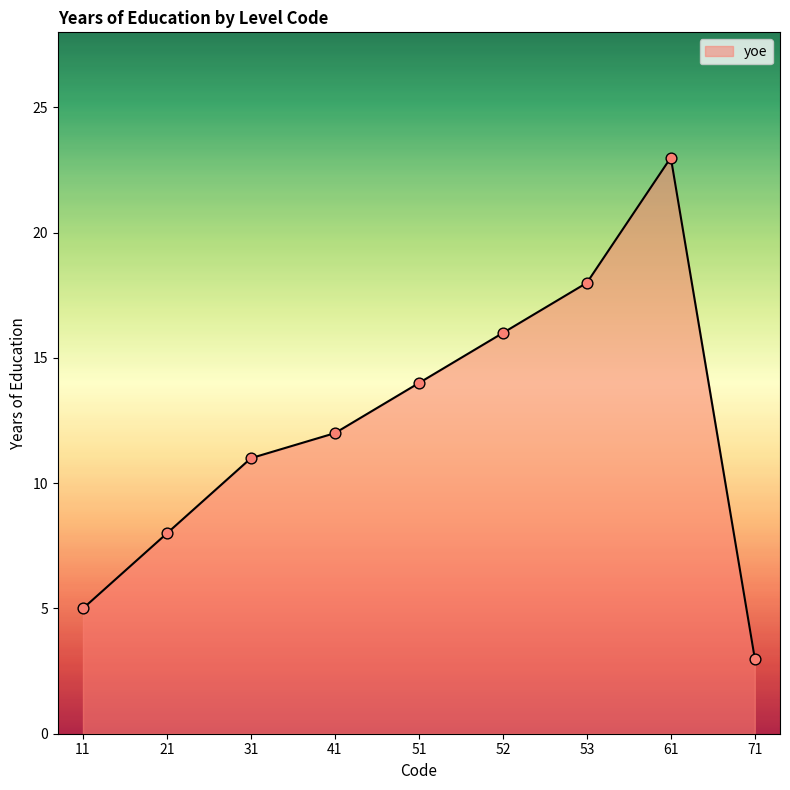

What is the change in value from 51 to 52?

+2